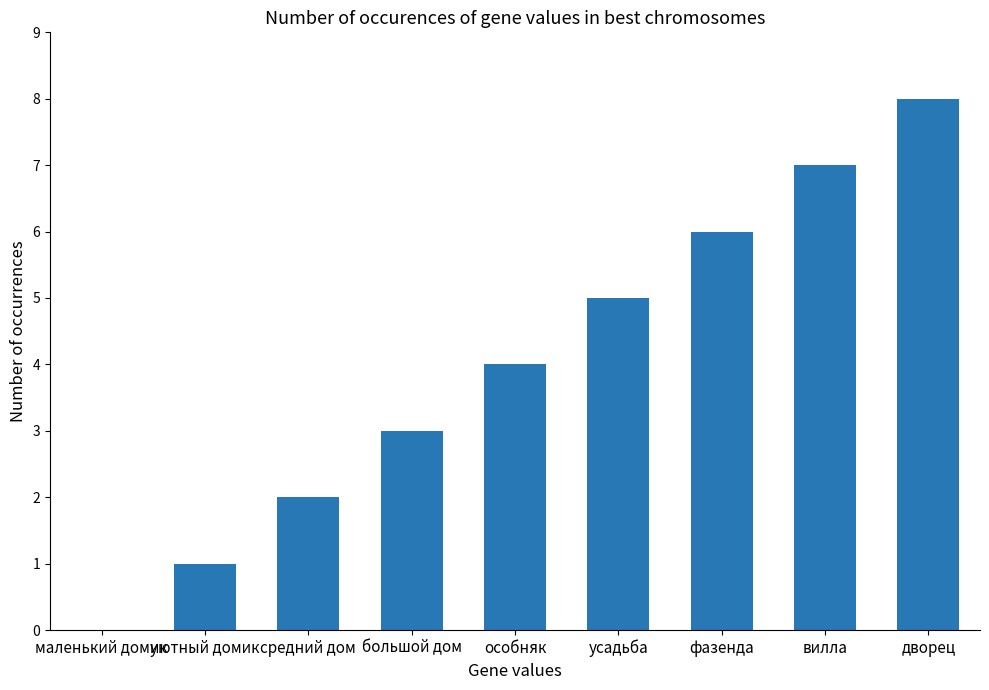

How many positive values are there?

8